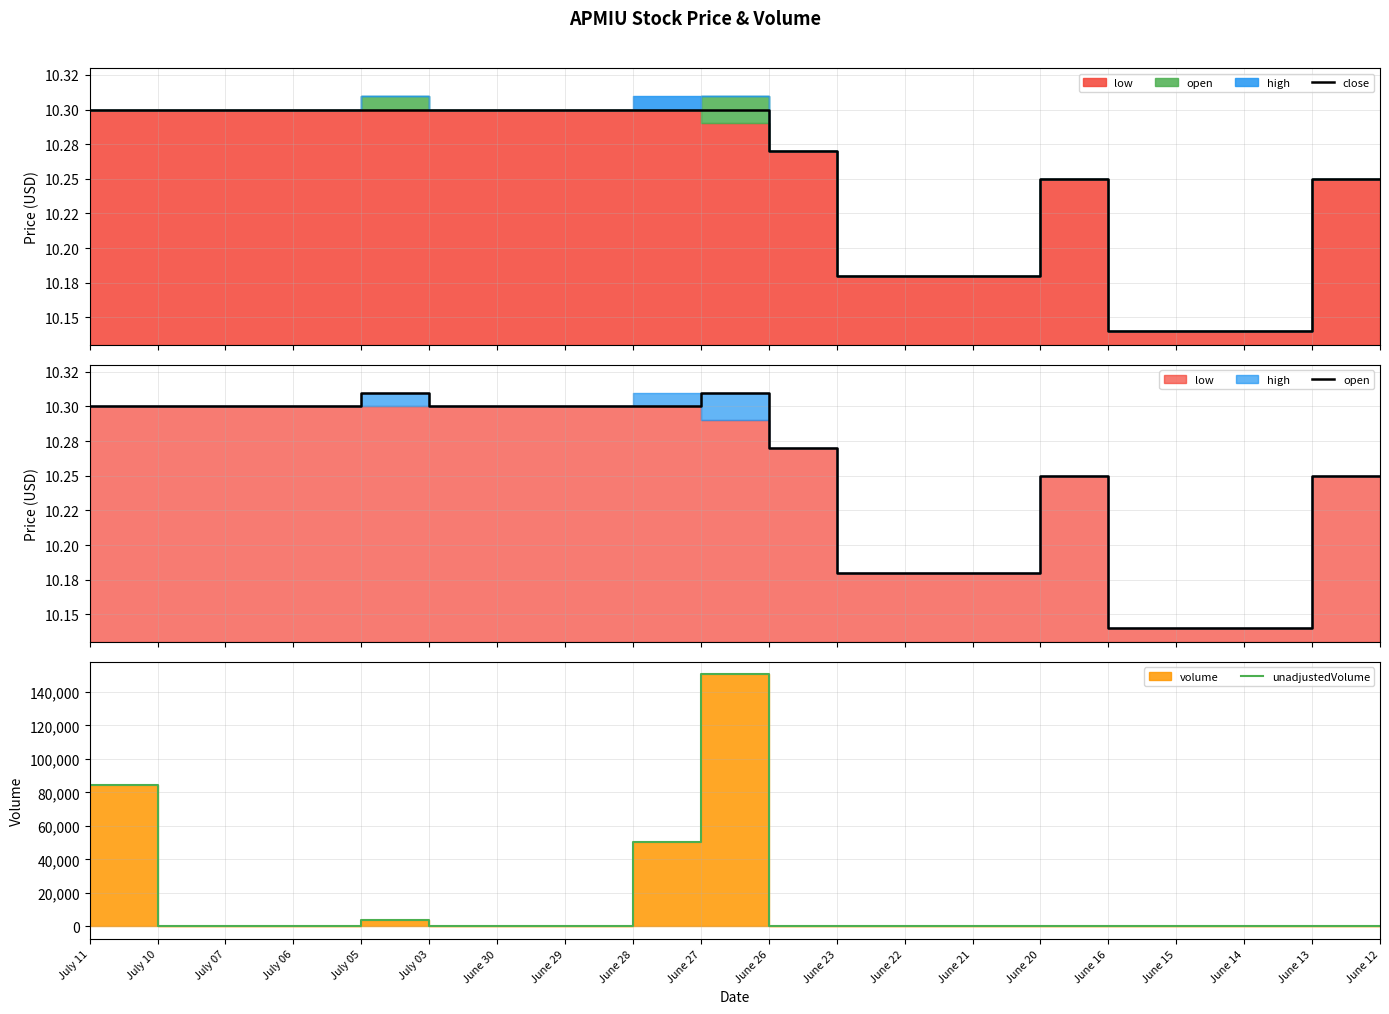

What is the sum of all close values?

205.0